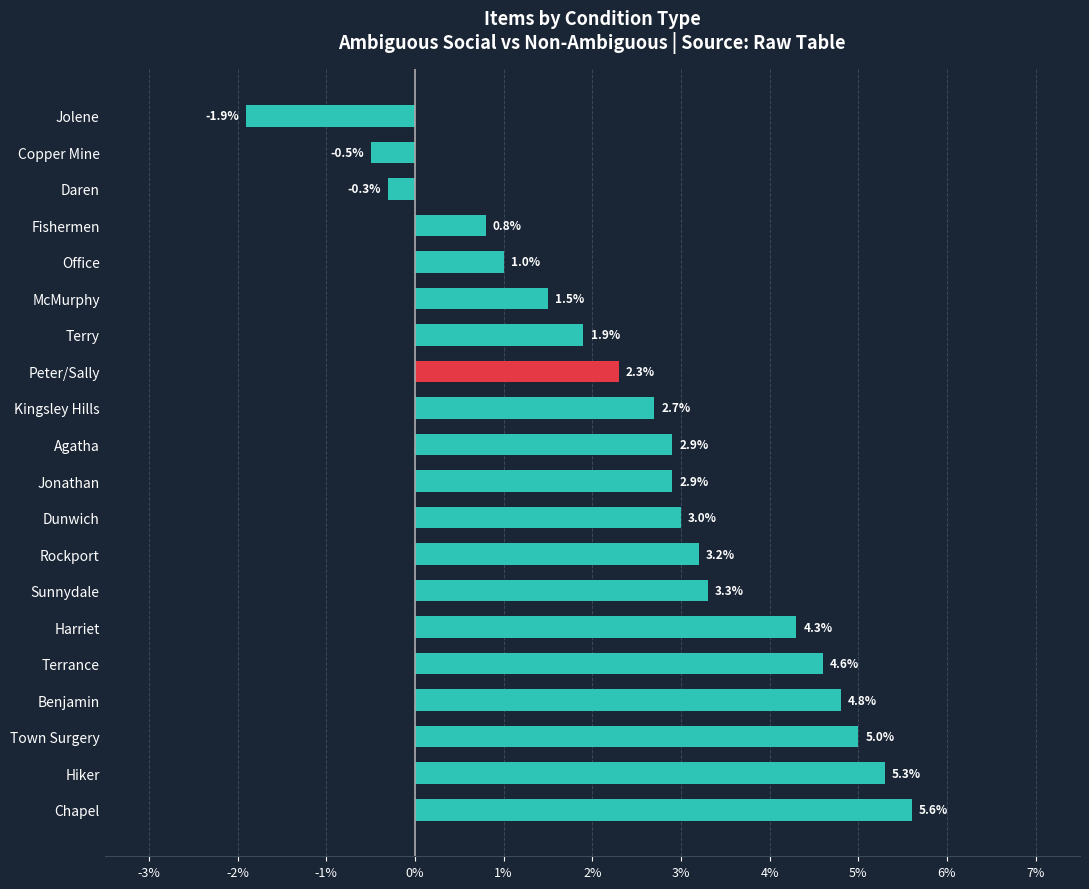

Reading bottom to top, transcribe all the data shown in this chart.

5.6	5.3	5.0	4.8	4.6	4.3	3.3	3.2	3.0	2.9	2.9	2.7	2.3	1.9	1.5	1.0	0.8	-0.3	-0.5	-1.9